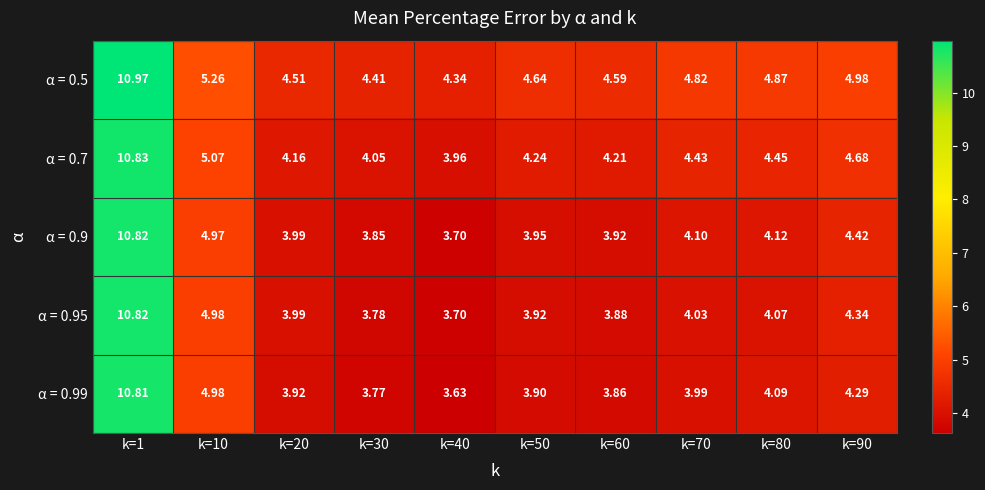

At which category does the chart reach its minimum across all series?

k=40